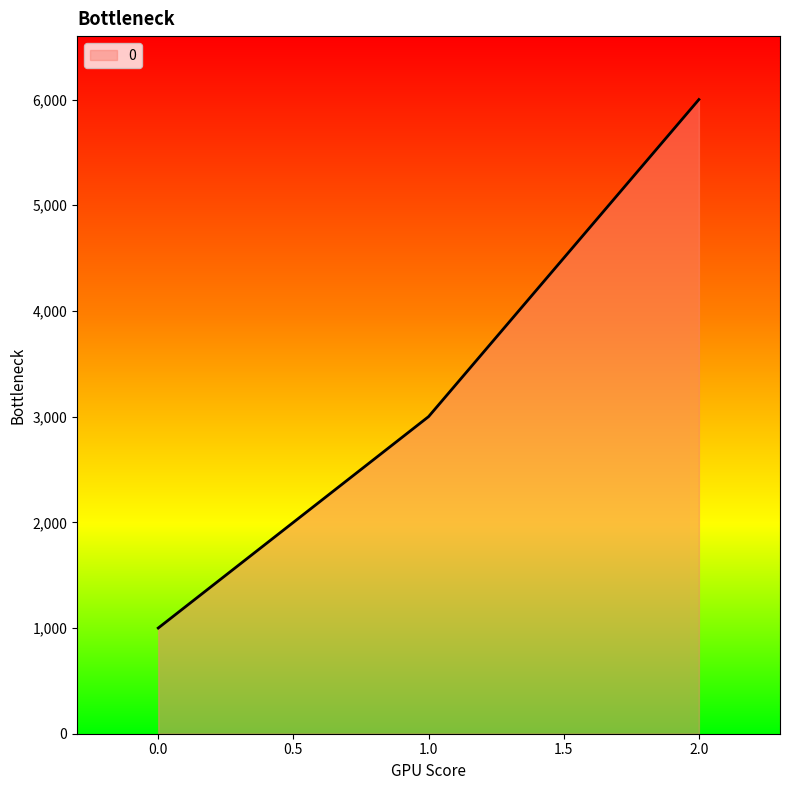

What is the change in value from 0.0 to 2.0?

+5000